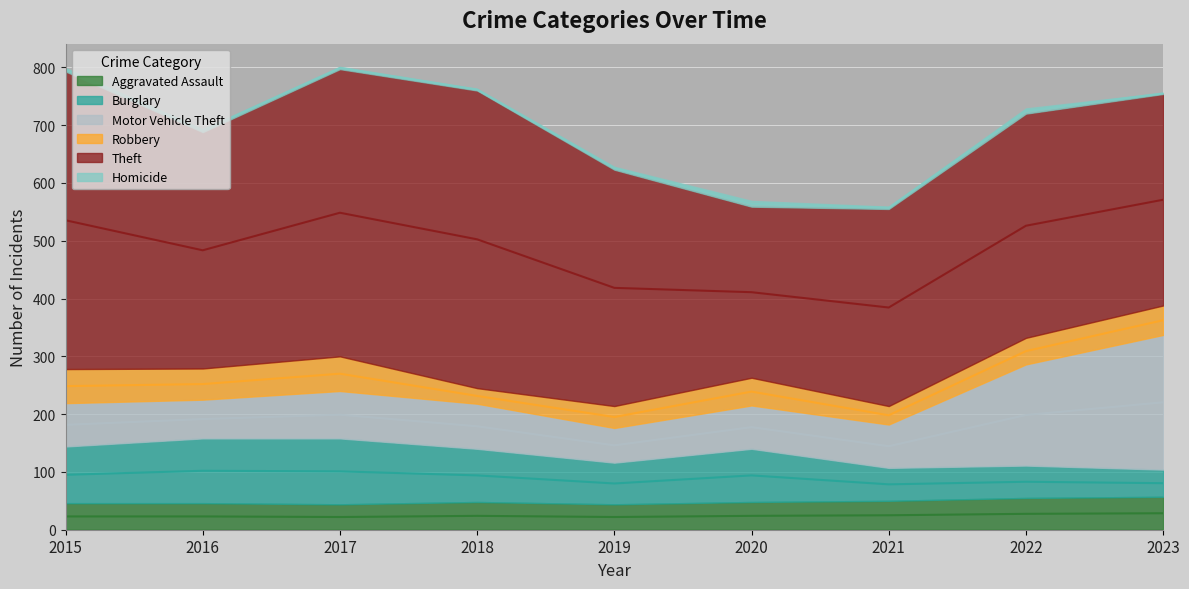

Which category has the highest value across all series?

2015